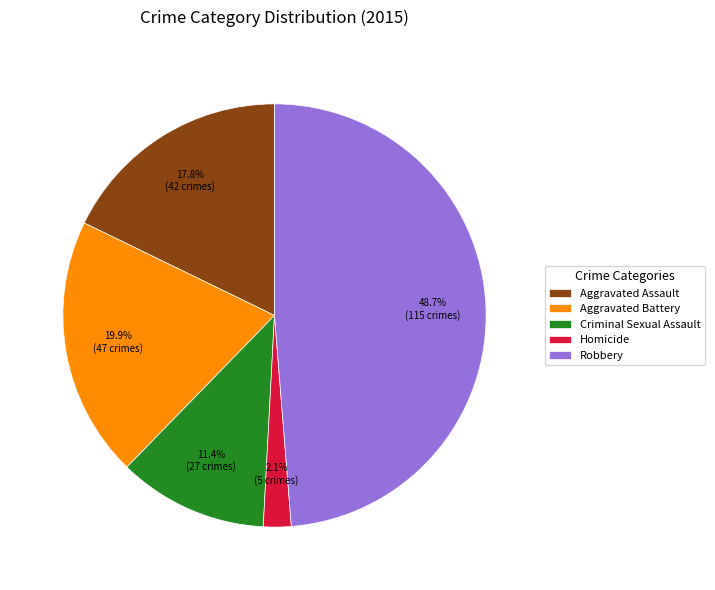

Count the number of slices in the pie.

5